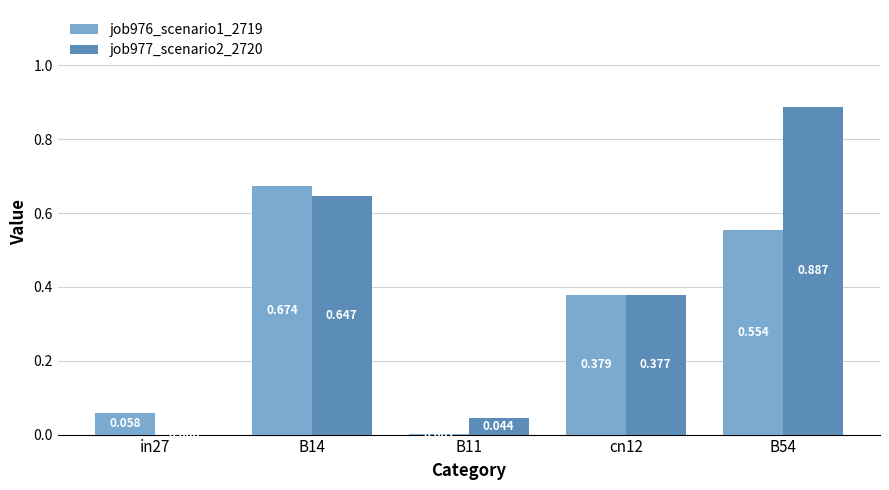

The job977_scenario2_2720 series shows 0.0 at in27. True or false?

True